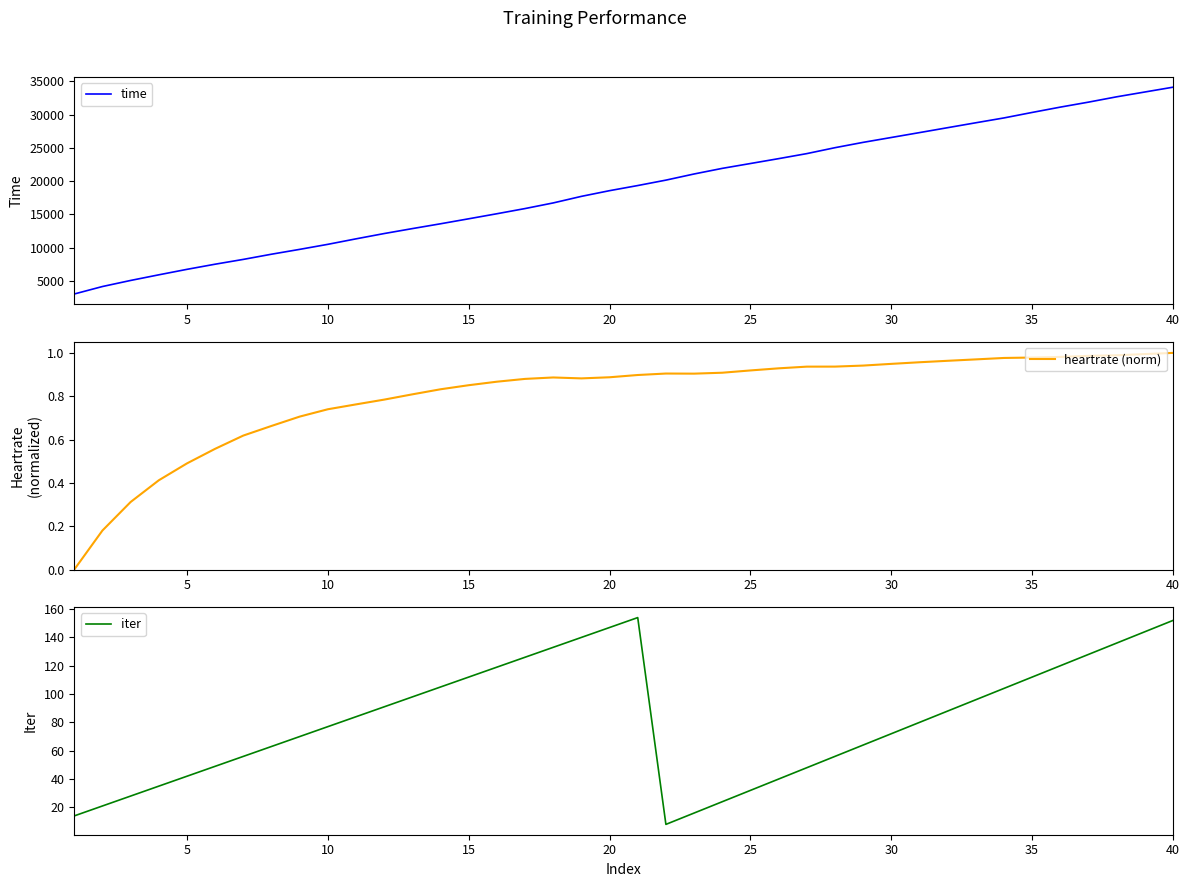

How many series are shown in this chart?

3